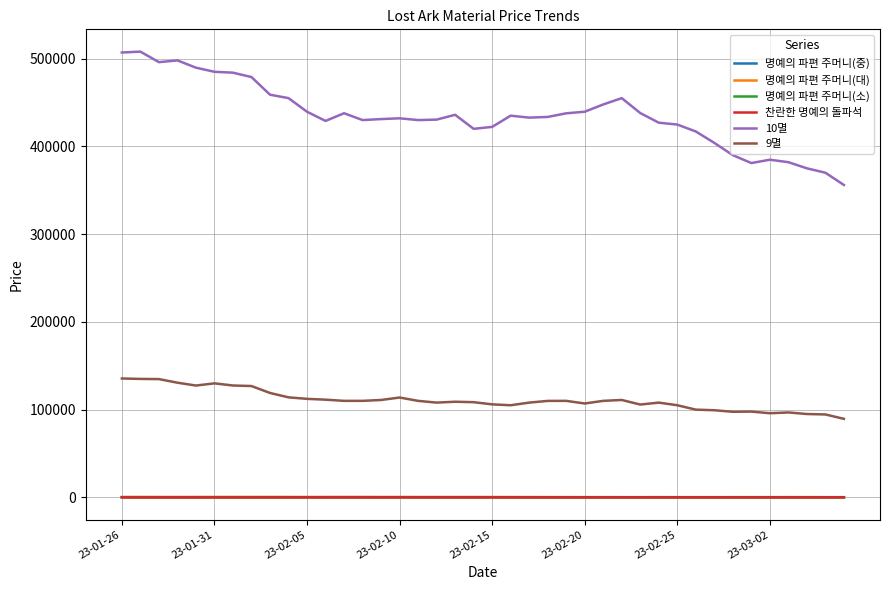

Which series has the largest range (max minus min)?

10멸